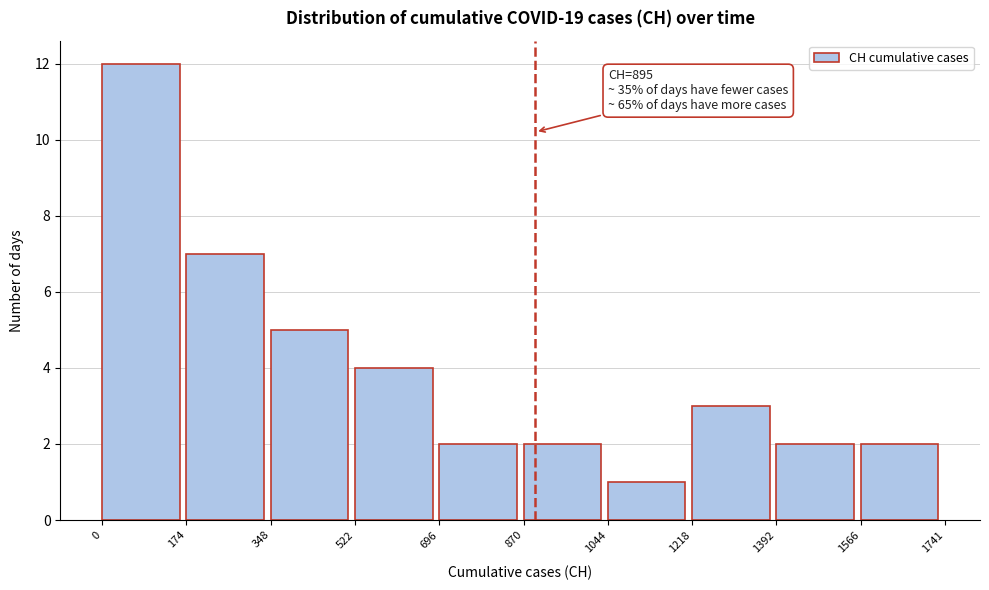

Which range on the x-axis has the tallest bar?

0 to 174